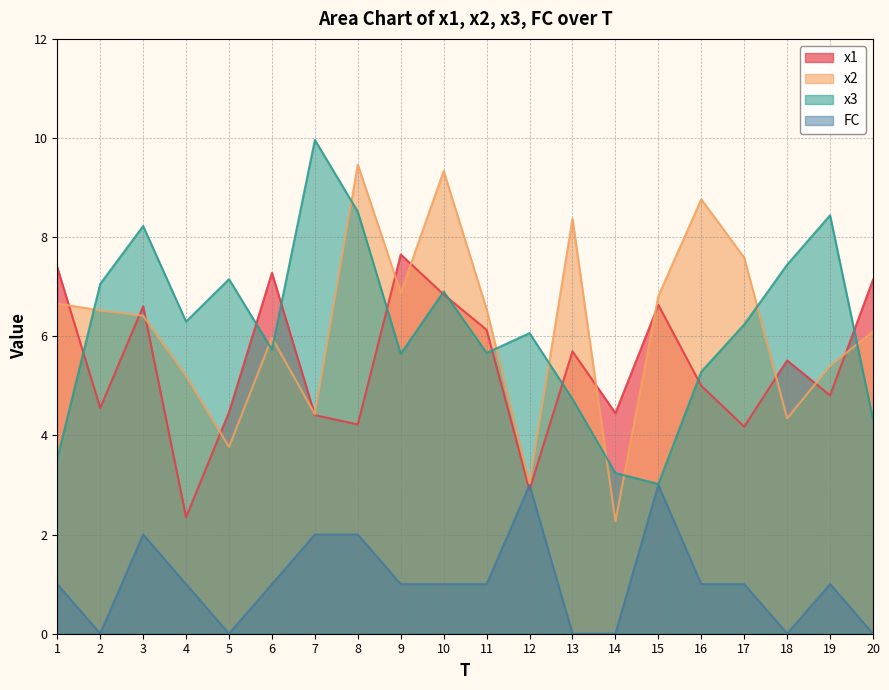

What are all the series names shown in the legend?

x1, x2, x3, FC